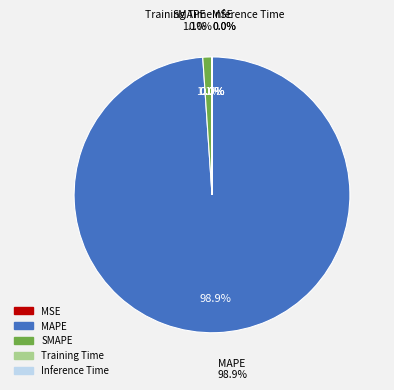

Is there any slice that represents more than half of the pie?

Yes